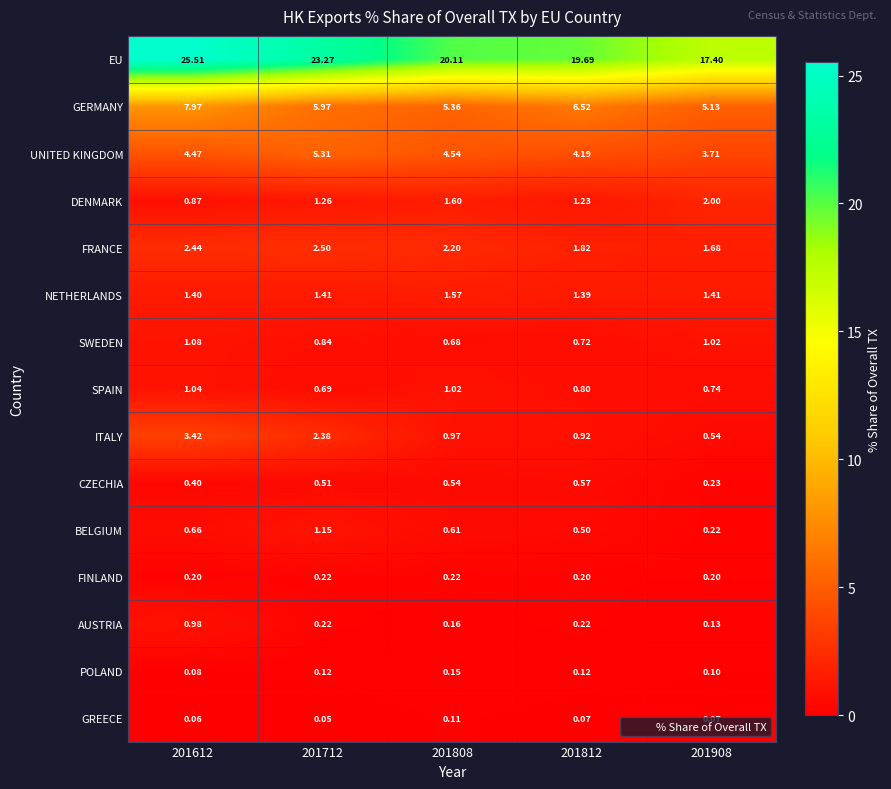

Which series has the largest total across all categories?

EU